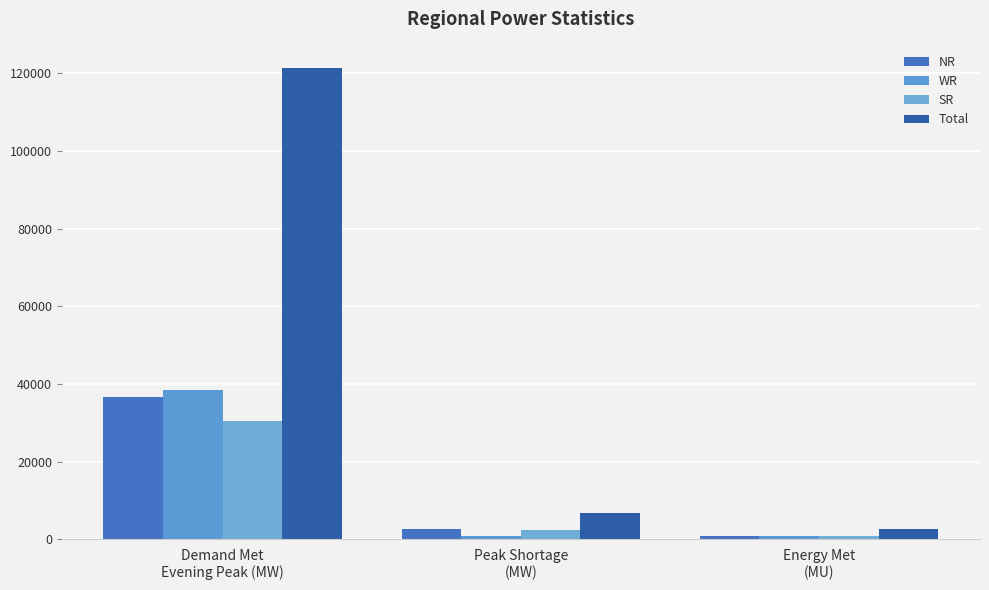

Are the bars horizontal?

No